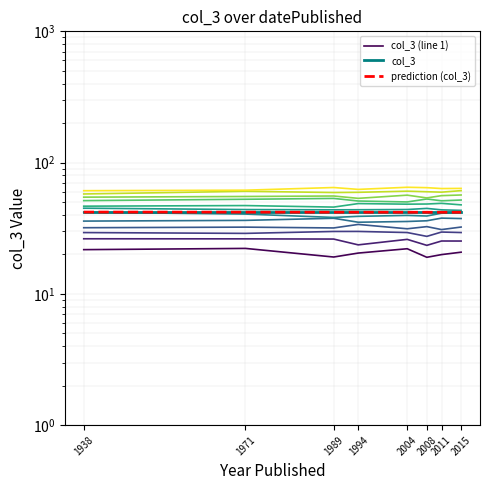

How many series are shown in this chart?

3